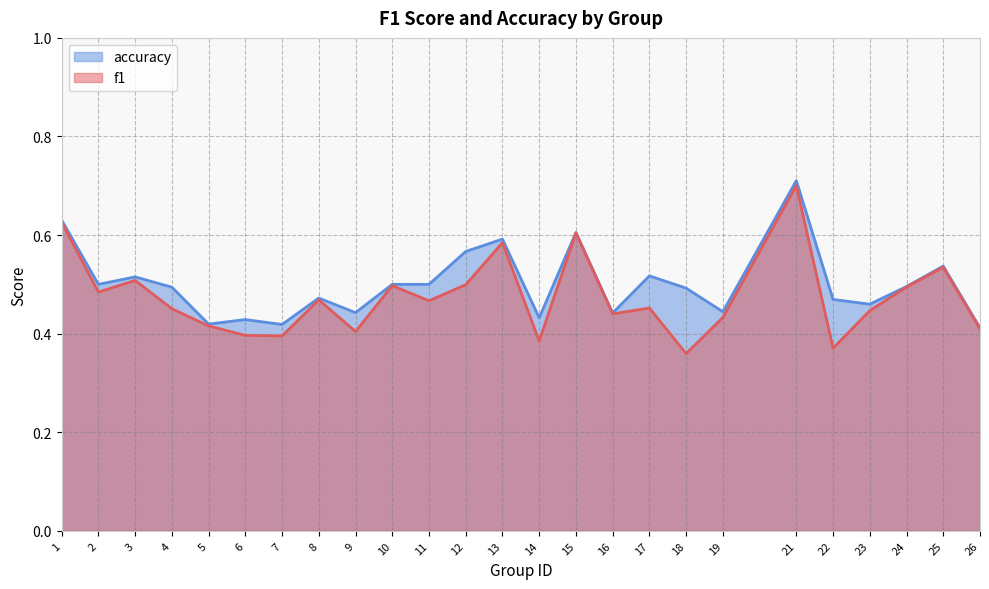

True or false: accuracy and f1 intersect in this chart.

False